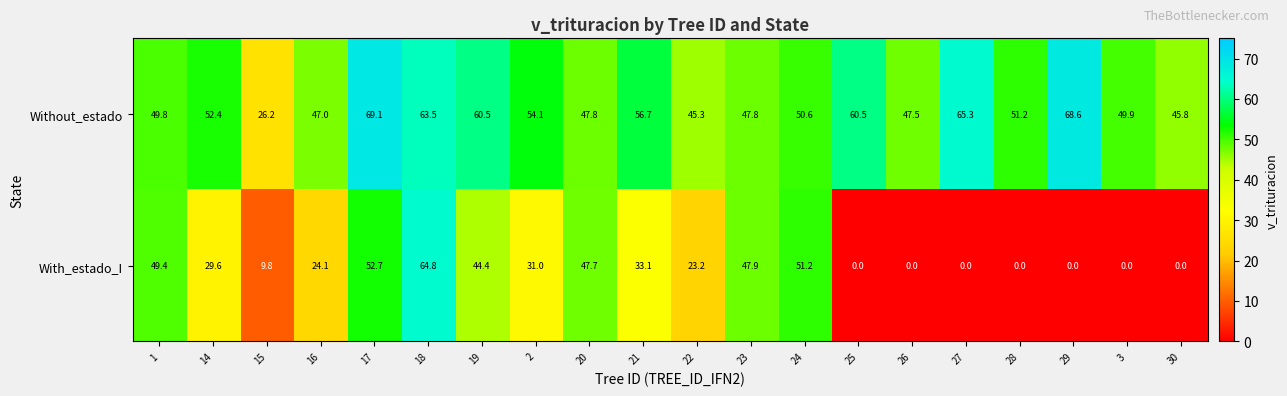

Rank the series by their maximum value, from lowest to highest.

With_estado_I, Without_estado